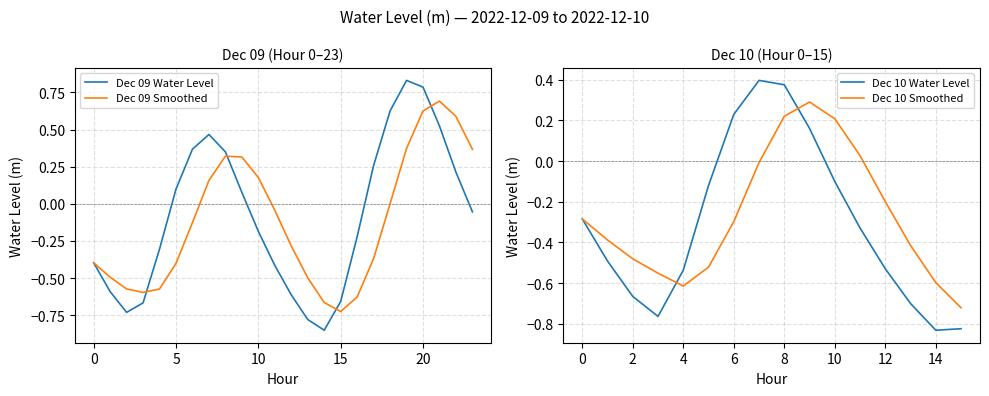

The Dec 09 Water Level series shows 1.3 at 20. True or false?

False